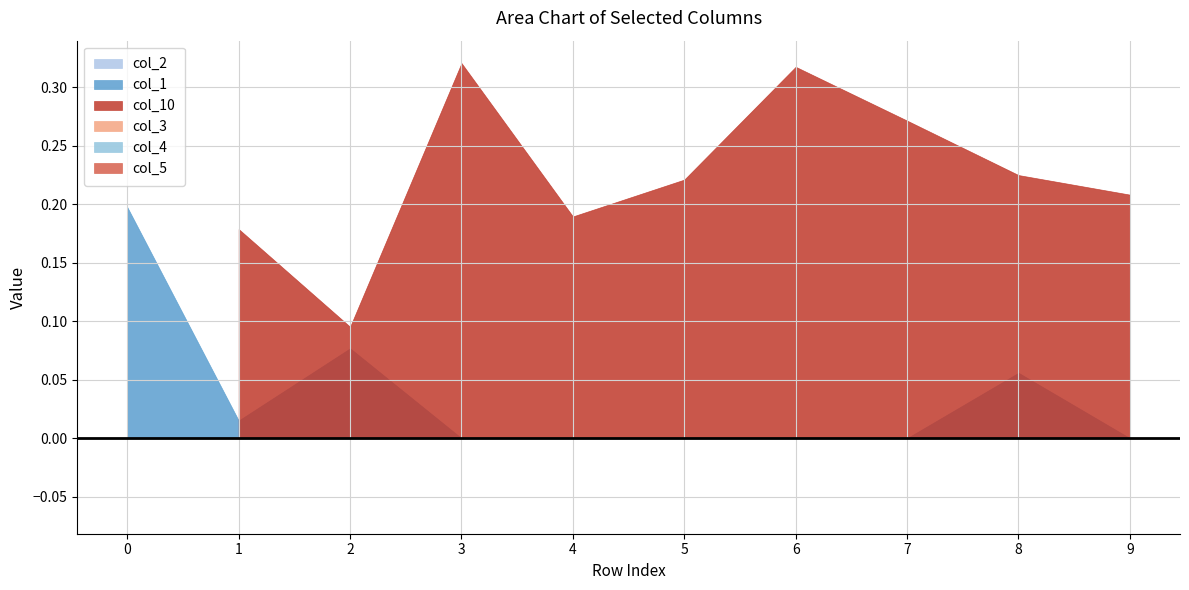

Reading left to right, list all the values displayed in this chart.

col_2: 0.0	0.0	0.0	0.0	0.0	0.0	0.0	0.0	0.0	0.0
col_1: 0.2	0.0	0.1	0.0	0.0	0.0	0.0	0.0	0.1	0.0
col_10: -0.0	0.2	0.1	0.3	0.2	0.2	0.3	0.3	0.2	0.2
col_3: 0.0	0.0	0.0	0.0	0.0	0.0	0.0	0.0	0.0	0.0
col_4: 0.0	0.0	0.0	0.0	0.0	0.0	0.0	0.0	0.0	0.0
col_5: 0.0	-0.1	0.0	0.0	0.0	0.0	0.0	0.0	0.0	0.0